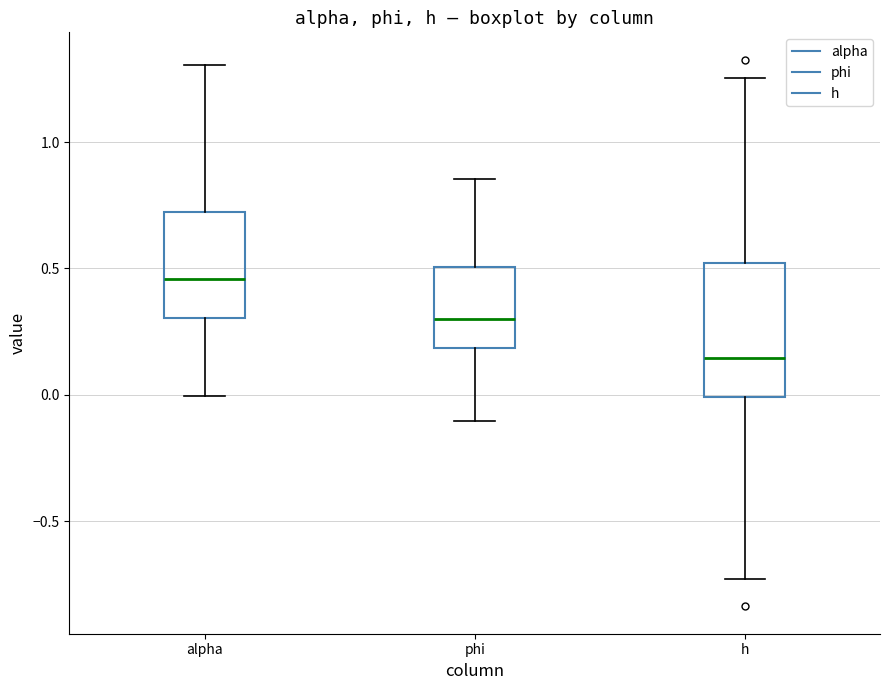

Comparing the boxes themselves (not the whiskers), which one is the tallest?

h